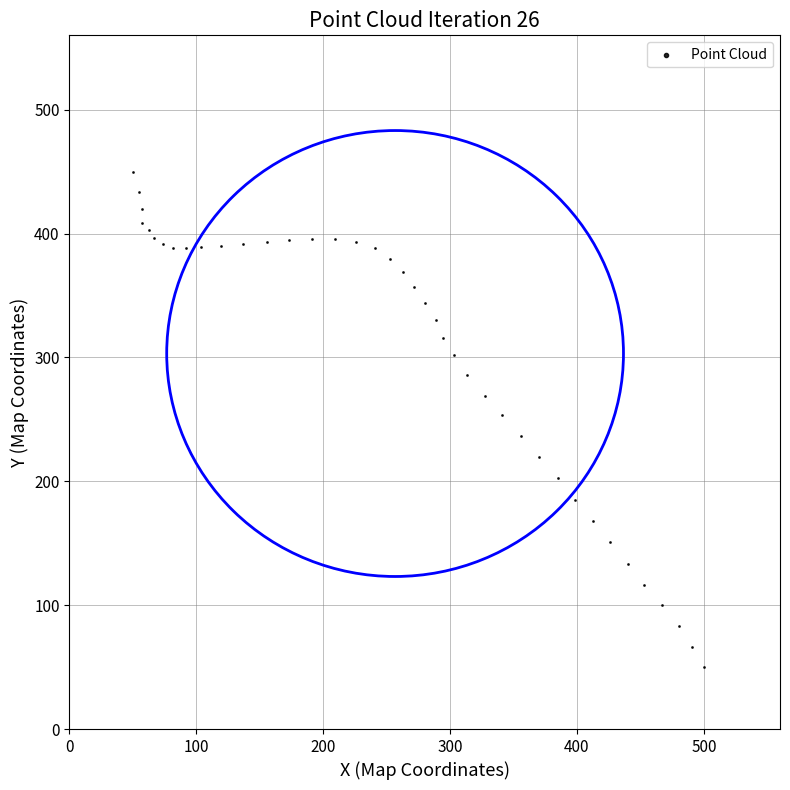

What is the range of Y values (max minus min)?

400.0